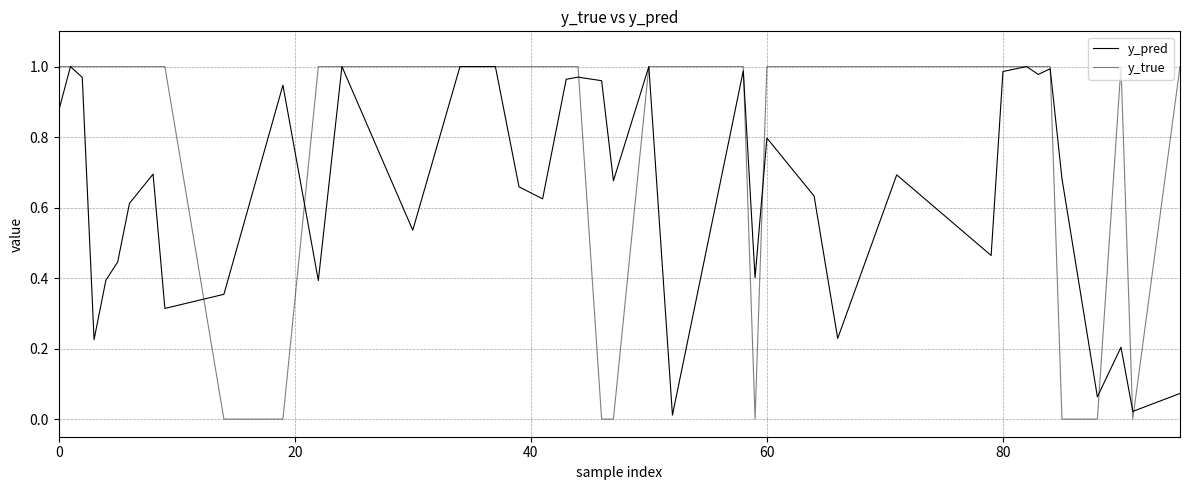

Does the chart display data point markers on the line(s)?

No